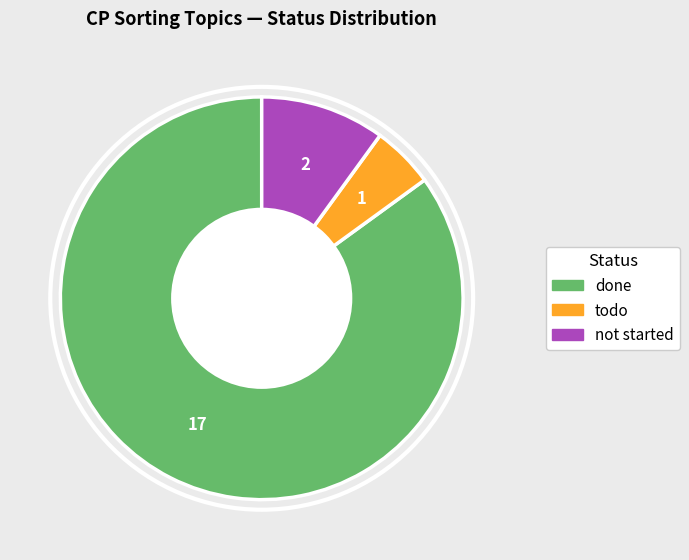

Does any single category account for the majority?

Yes